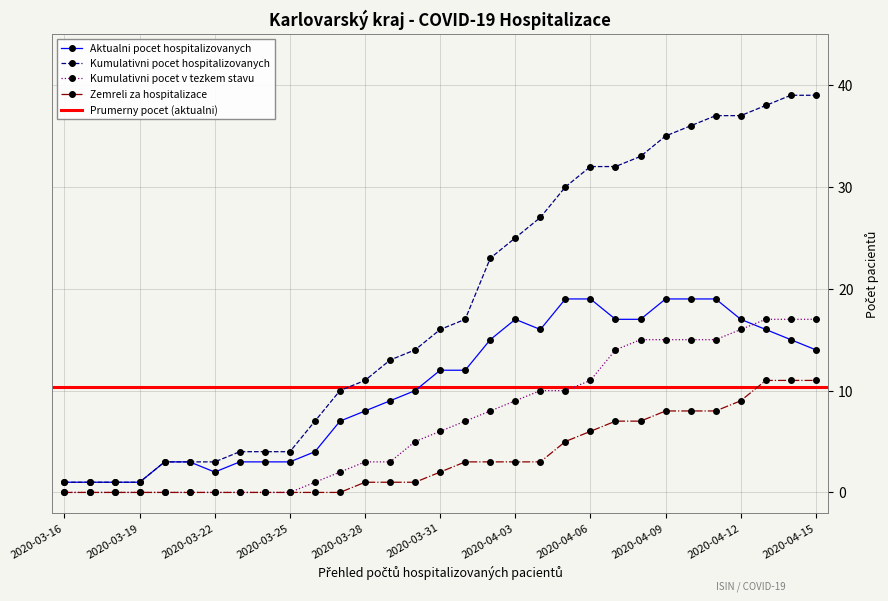

True or false: Kumulativni pocet hospitalizovanych has more than 2 points higher than both neighbors.

False